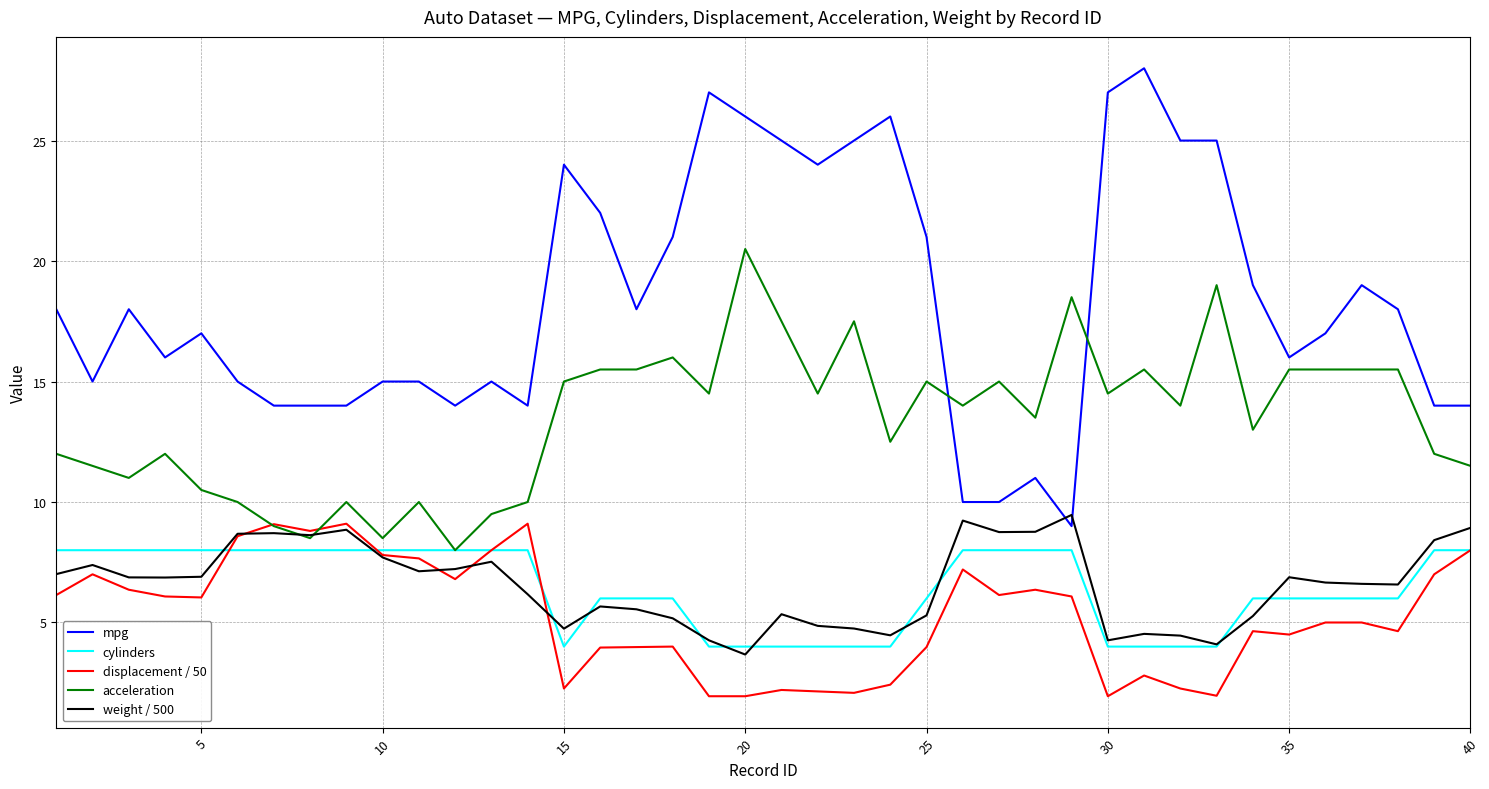

What is the greatest value displayed?

28.0